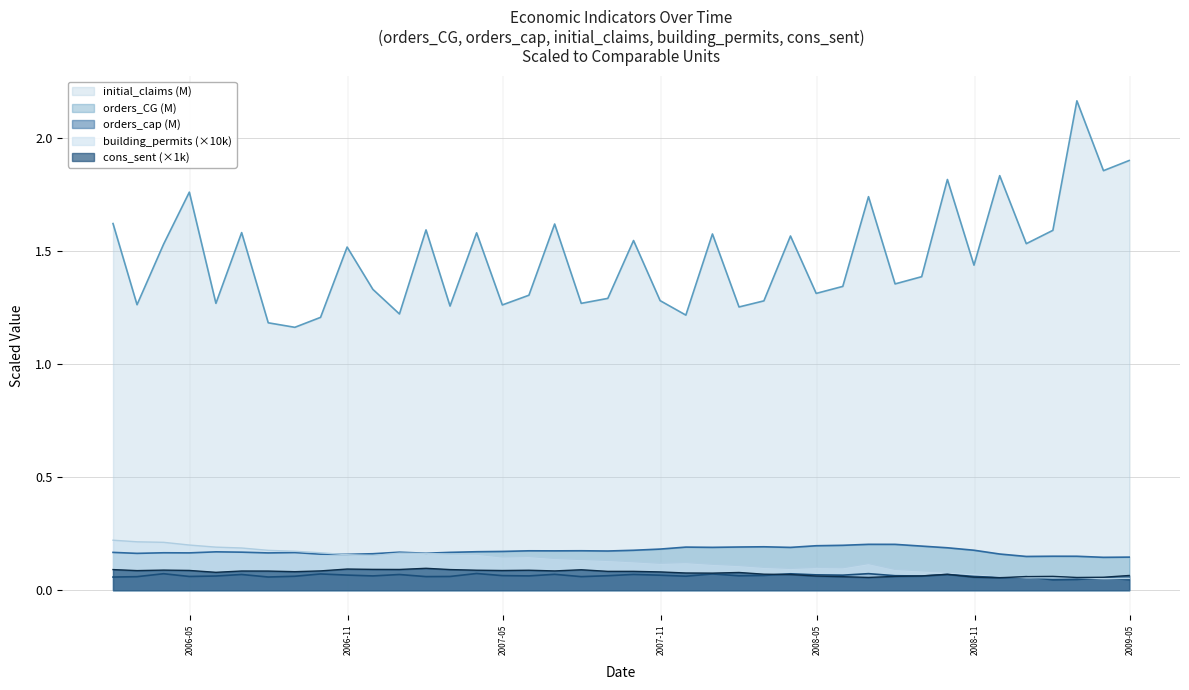

Which series has the largest total across all categories?

initial_claims (M)